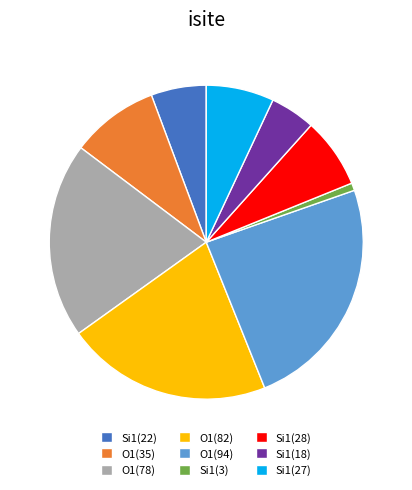

Do O1(78) and O1(35) together represent more than half of the pie?

No